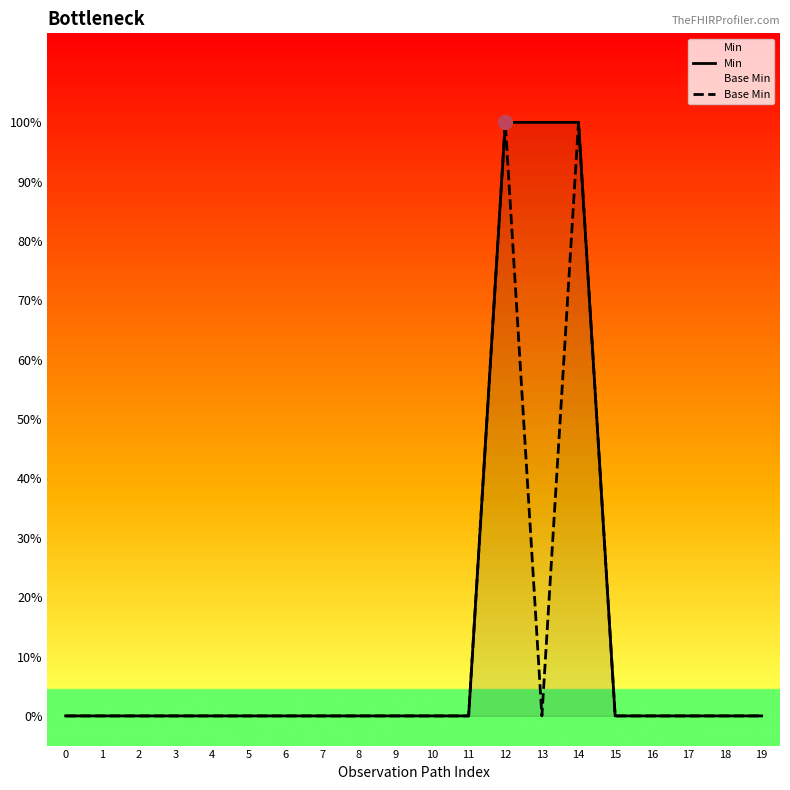

How many values in Base Min are above zero?

2